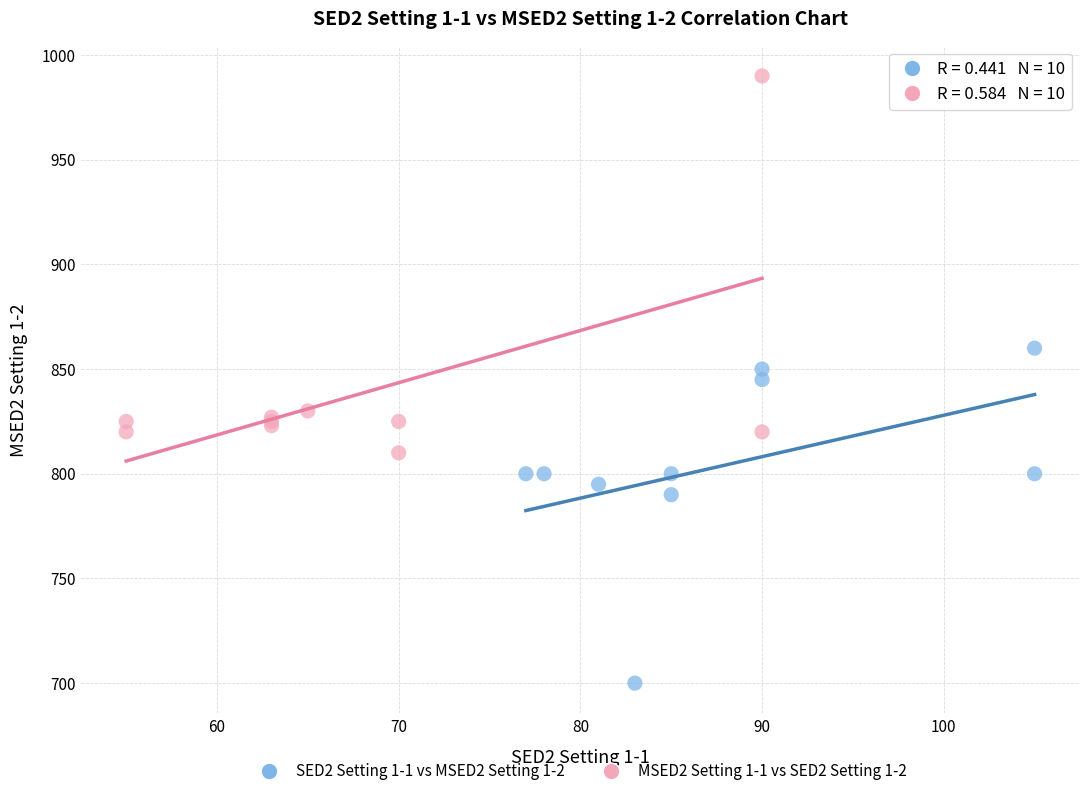

Which series reaches the maximum Y coordinate?

MSED2 Setting 1-1 vs SED2 Setting 1-2